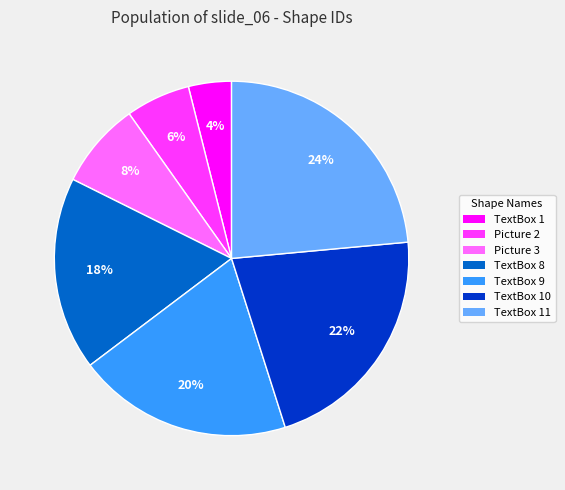

Is the sum of TextBox 8 and TextBox 9 greater than half?

No